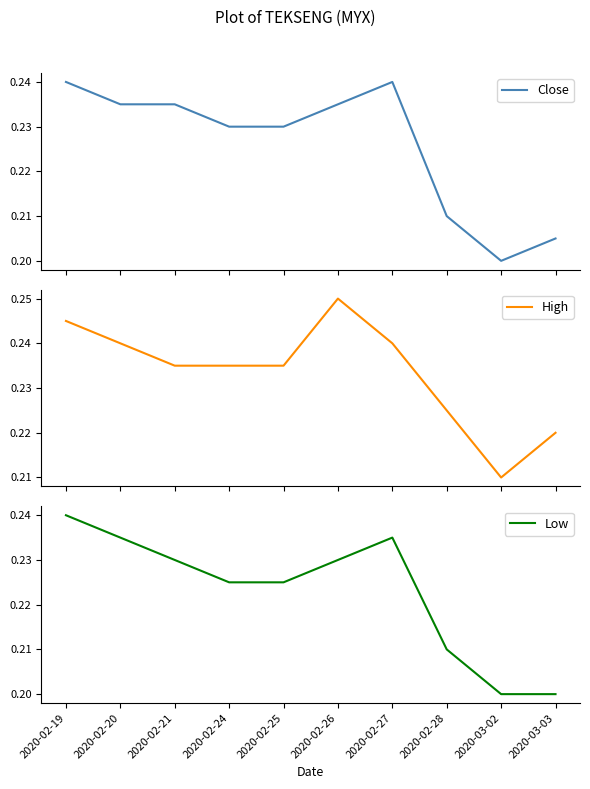

Which category has the highest value across all series?

2020-02-26